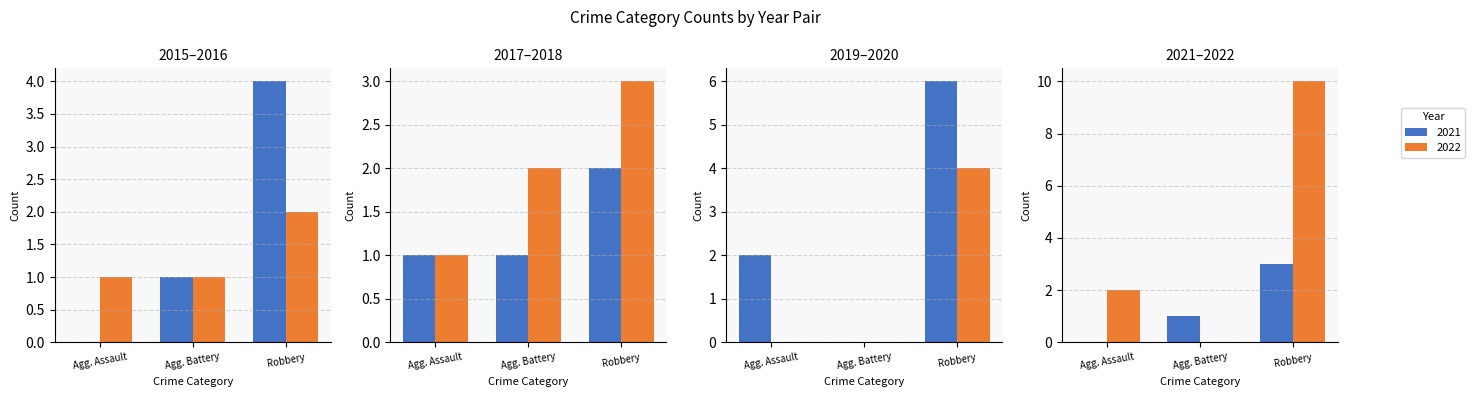

The value of Robbery at 2022 is 10. True or false?

True